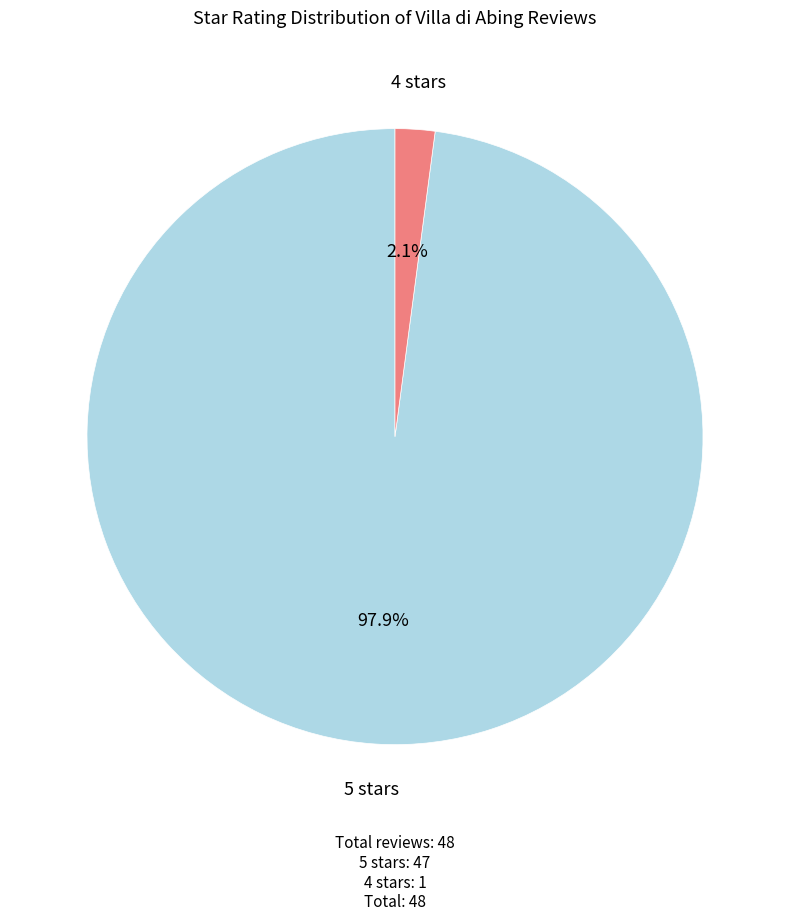

Is there a majority slice in this chart?

Yes